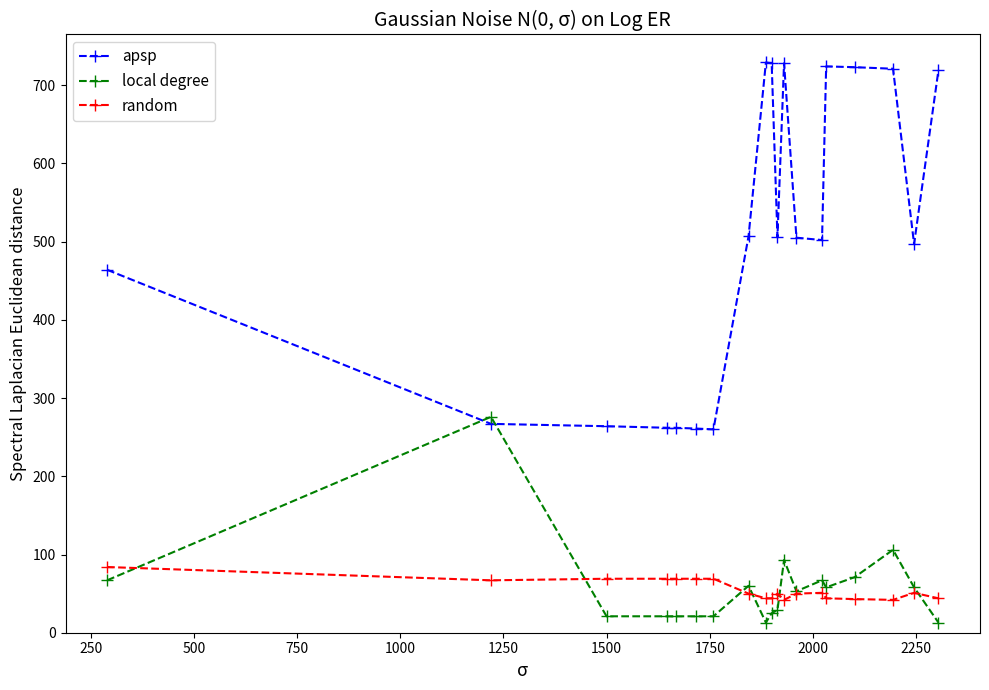

True or false: random has more than 1 interior local peaks.

True